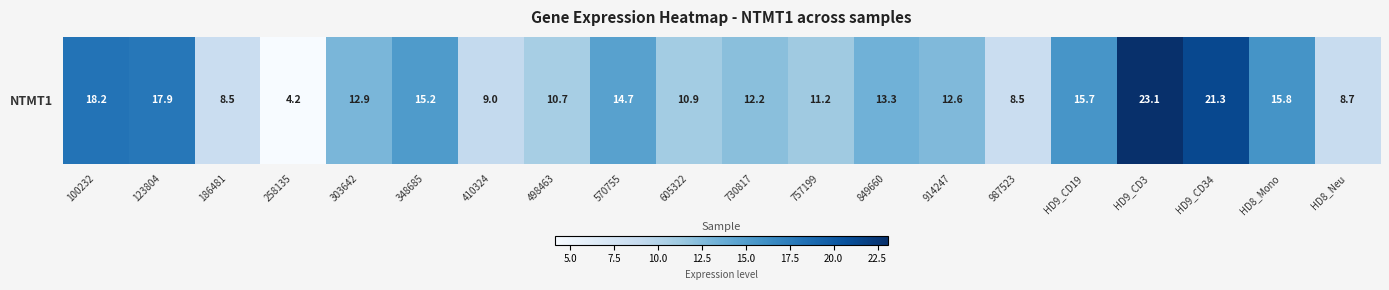

What is the greatest value displayed?

23.1